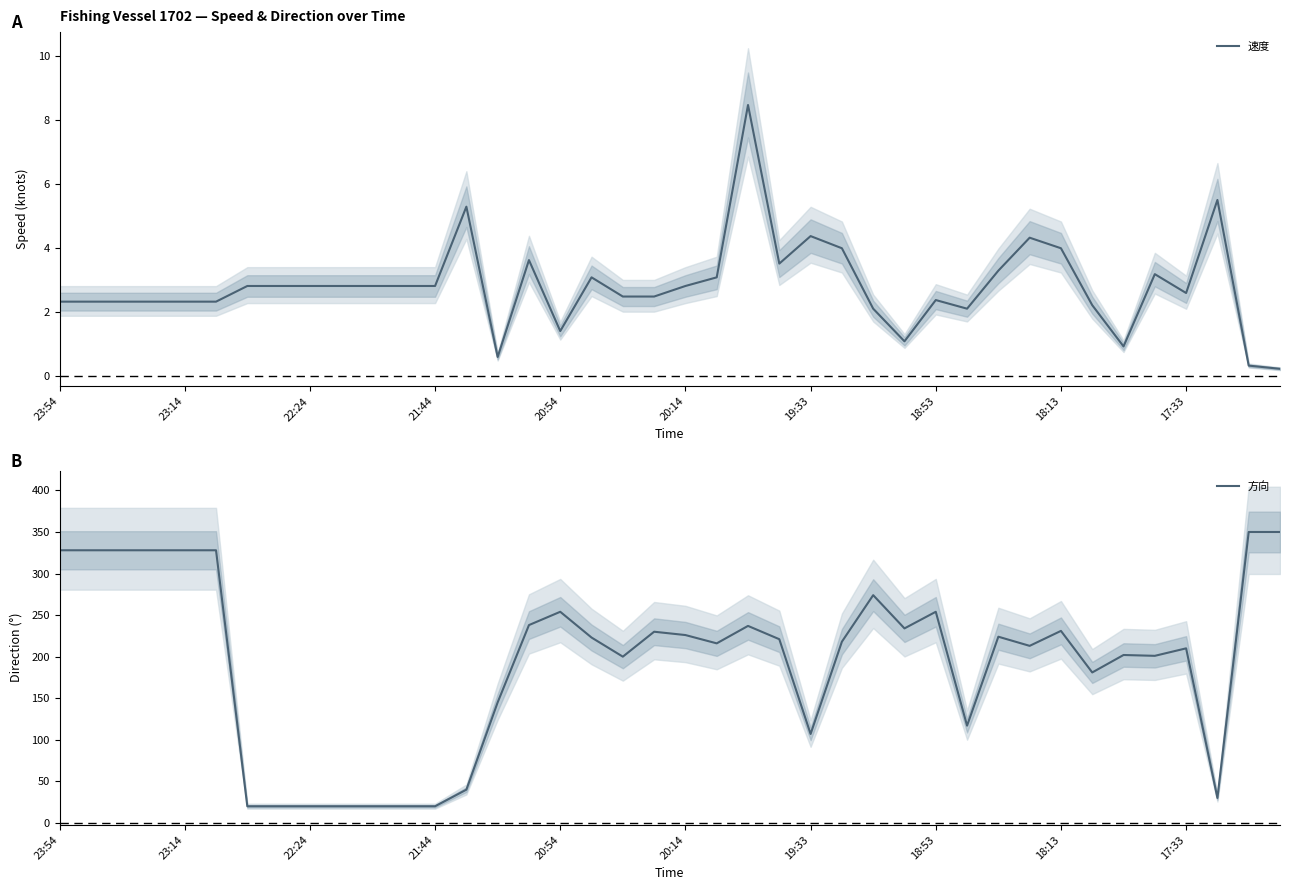

Is the value of 方向 at 37 greater than the value of 速度 at 25?

Yes